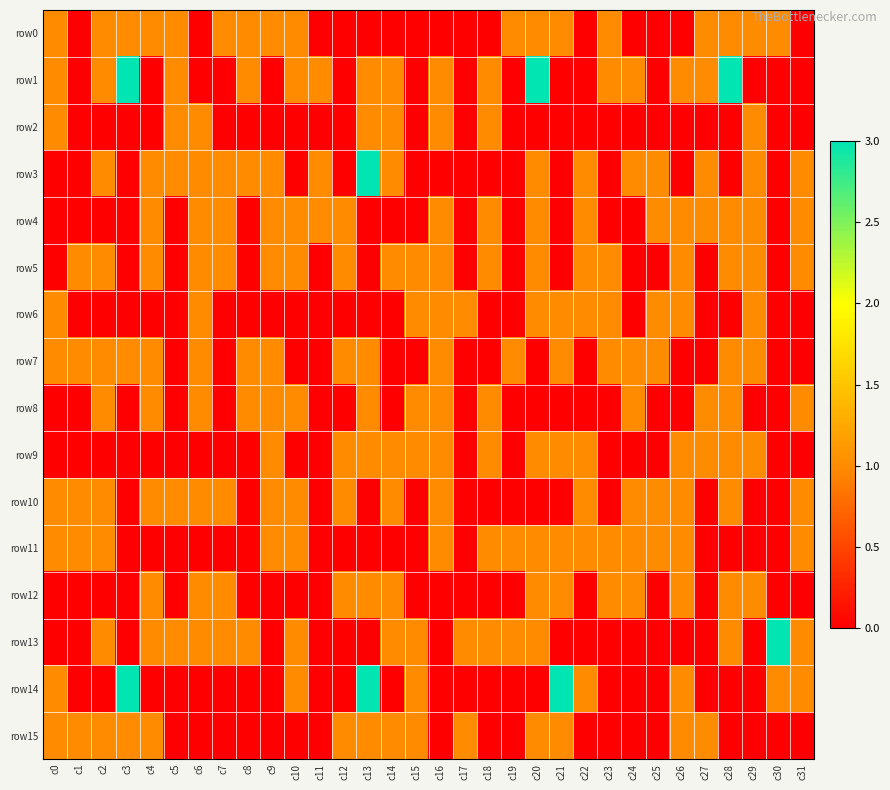

Rank the series by their maximum value, from lowest to highest.

row0, row2, row4, row5, row6, row7, row8, row9, row10, row11, row12, row15, row1, row3, row13, row14